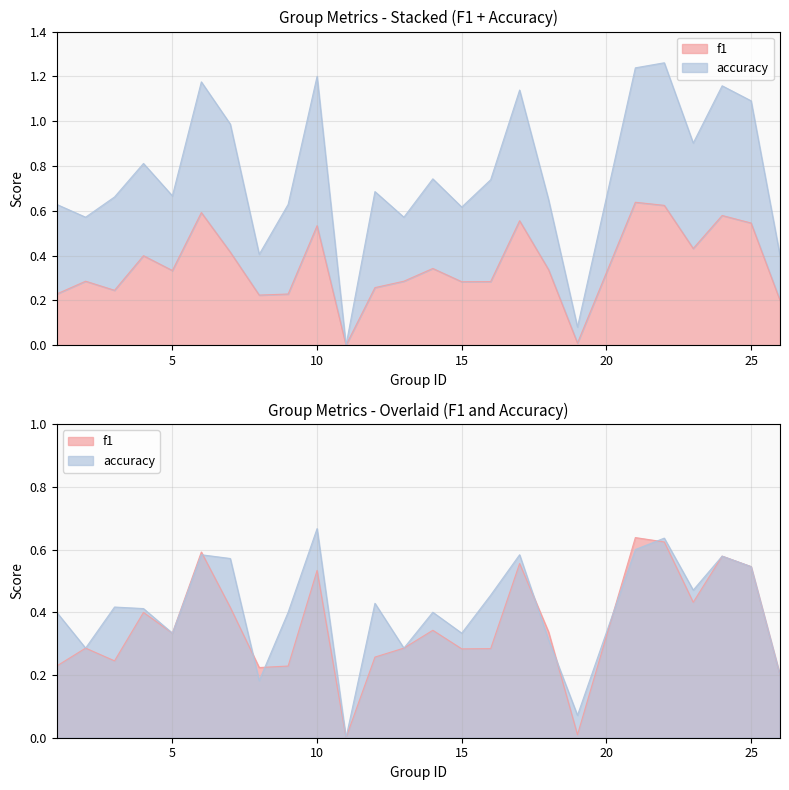

At 22, list the series in order from largest to smallest.

accuracy, f1